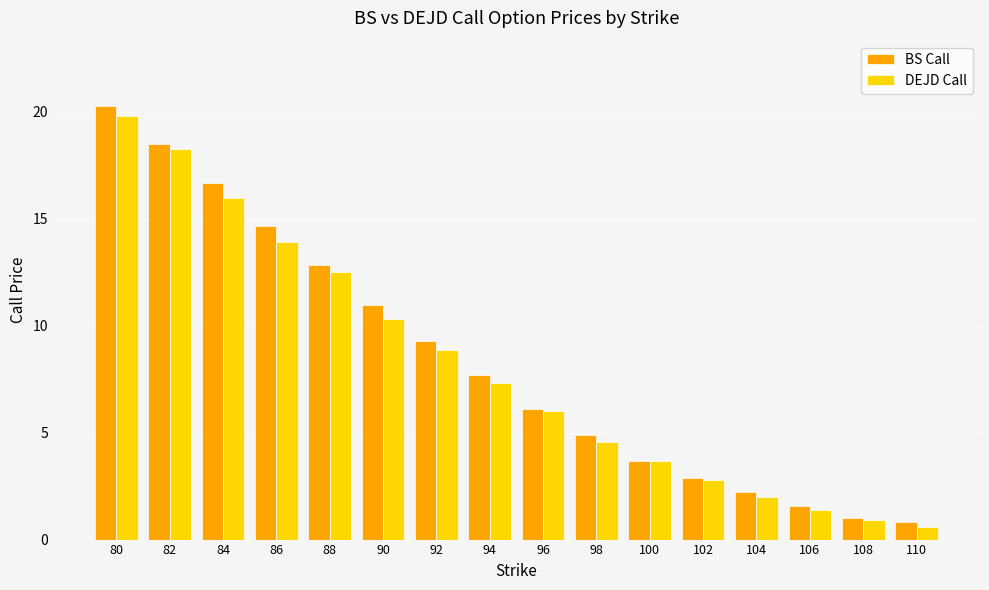

What is the total value across all series at 92?

18.2